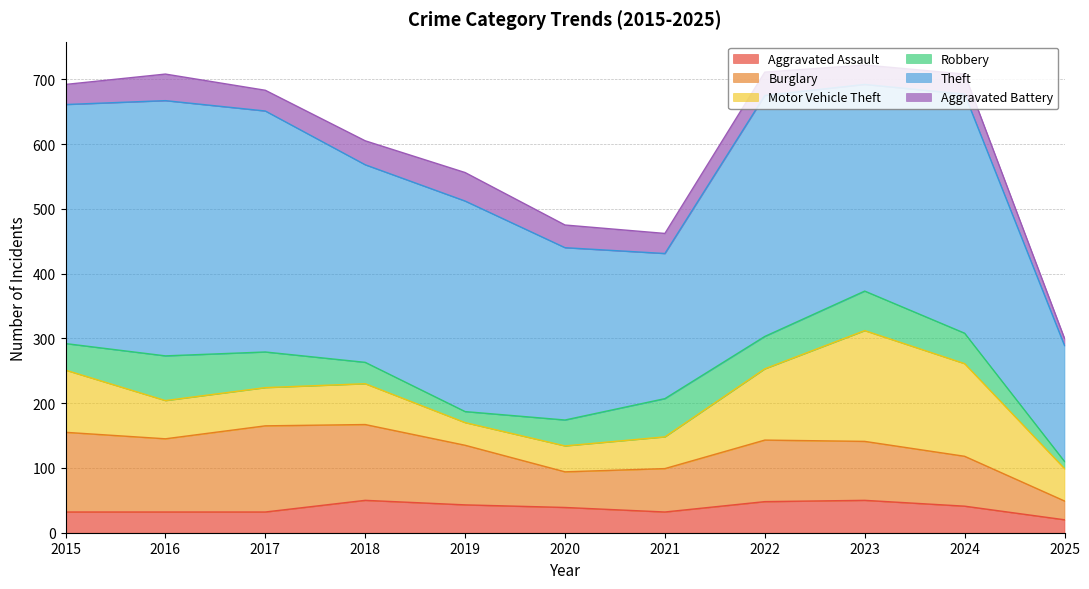

At which category is the sum across all series the highest?

2023